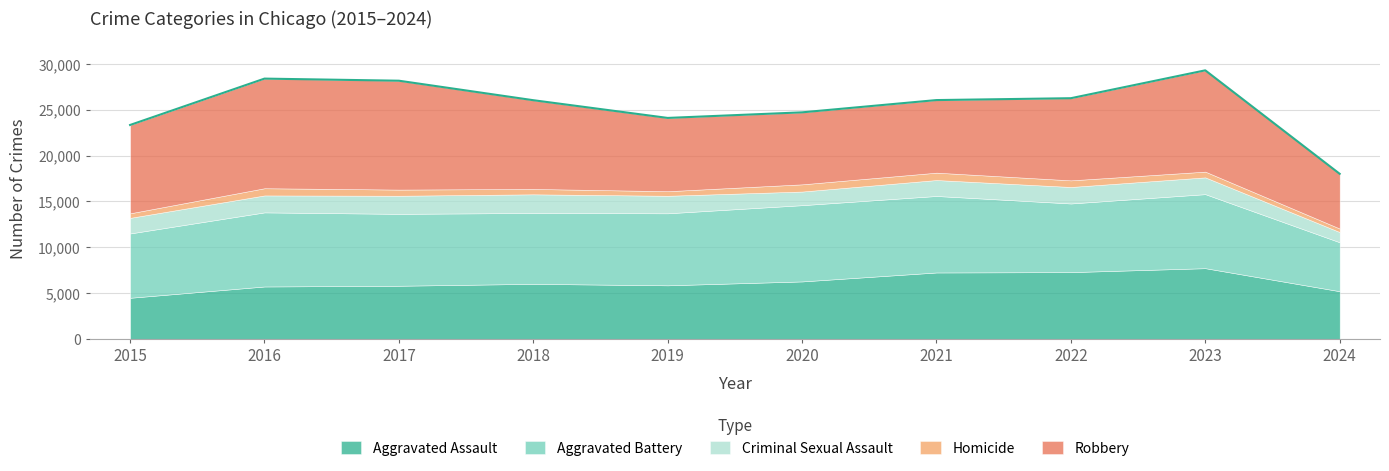

How many data points in Robbery are less than 9638?

5